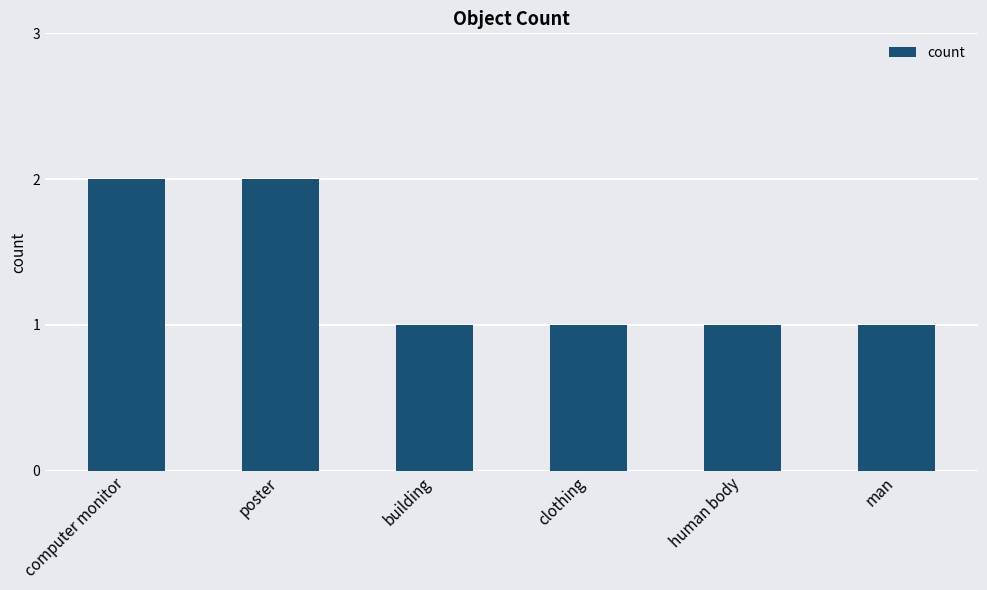

The value at computer monitor is 2. True or false?

True